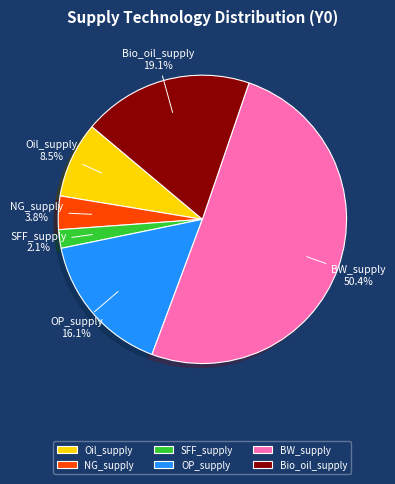

Which category accounts for the majority?

BW_supply